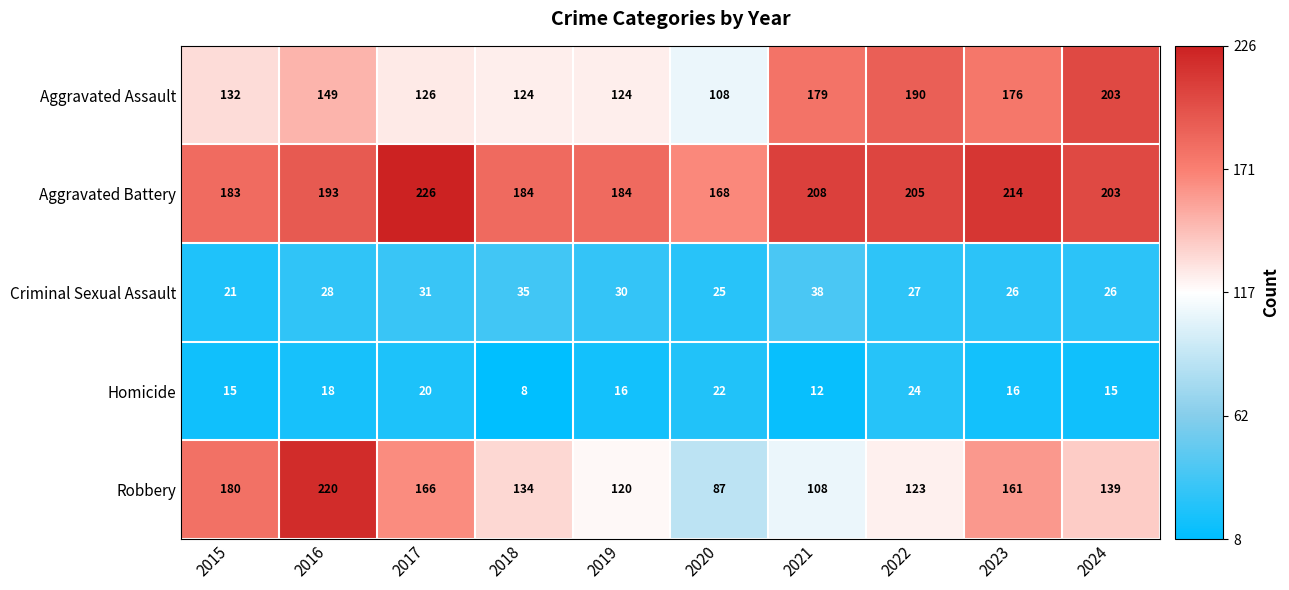

List the series in order of their peak value, lowest first.

Homicide, Criminal Sexual Assault, Aggravated Assault, Robbery, Aggravated Battery